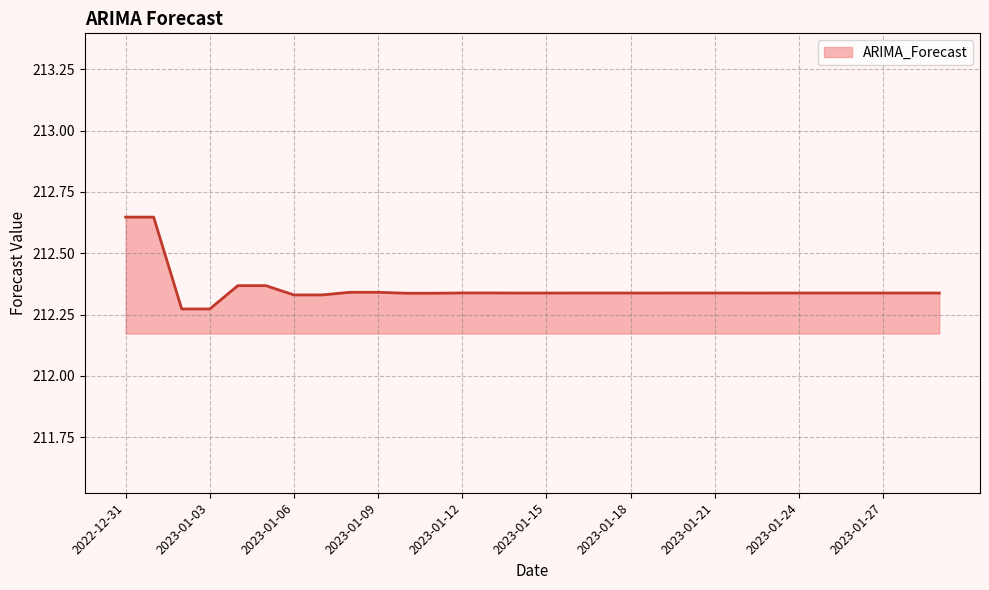

How many series are shown in this chart?

1